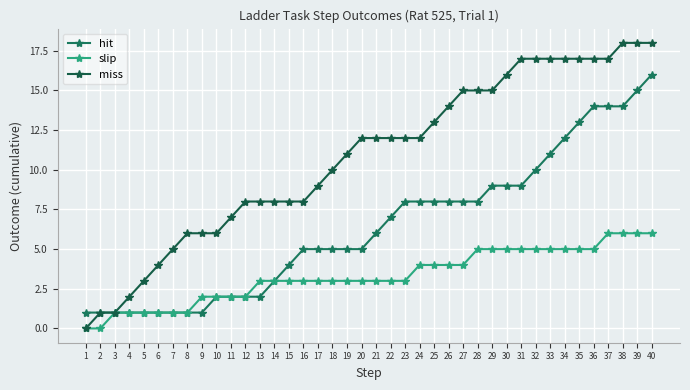

How many data points does each series have?

40